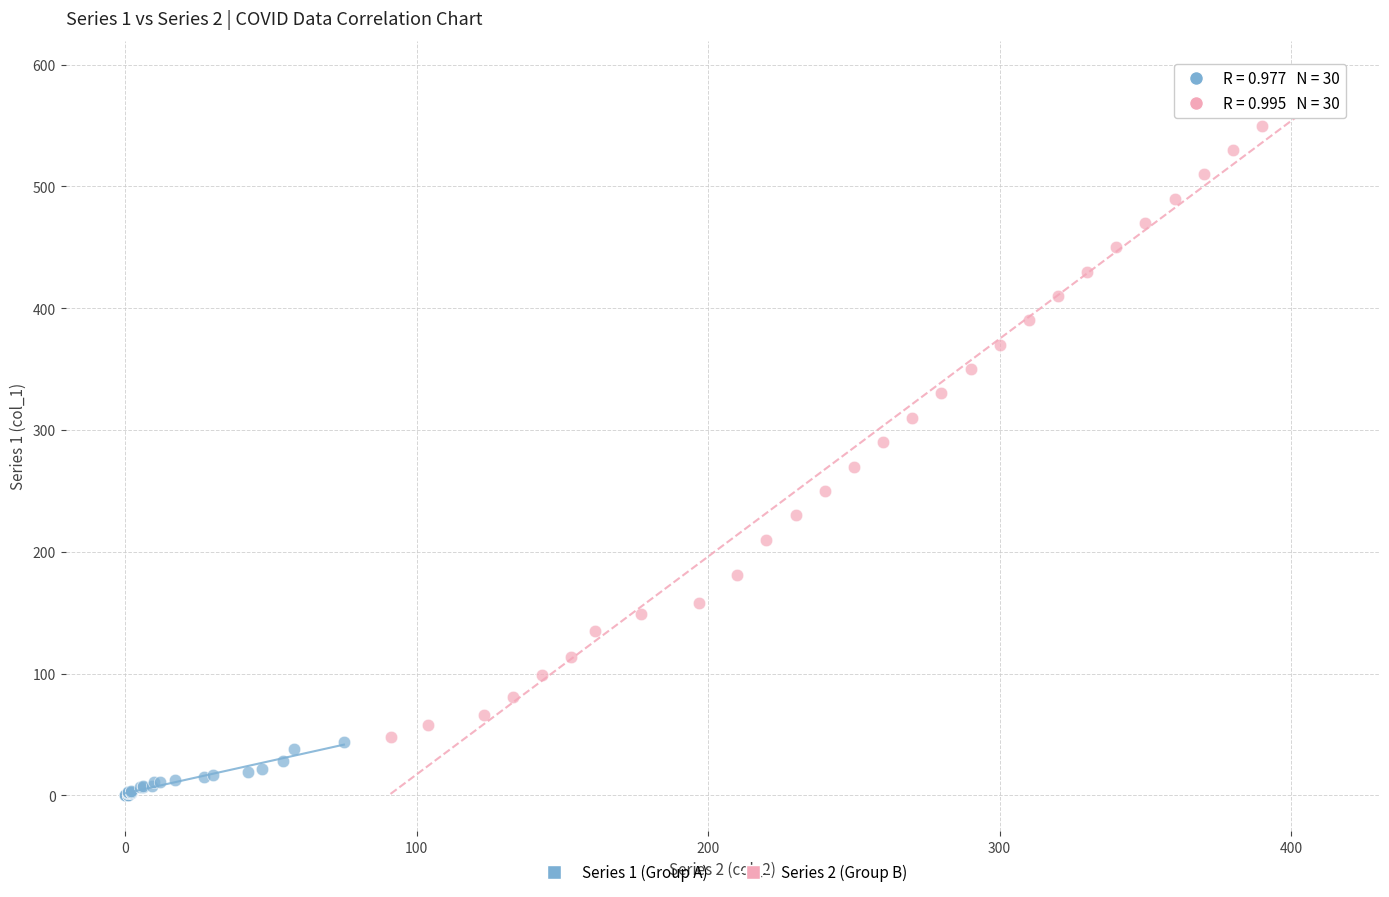

Which series contains the highest Y value?

Series 2 (Group B)